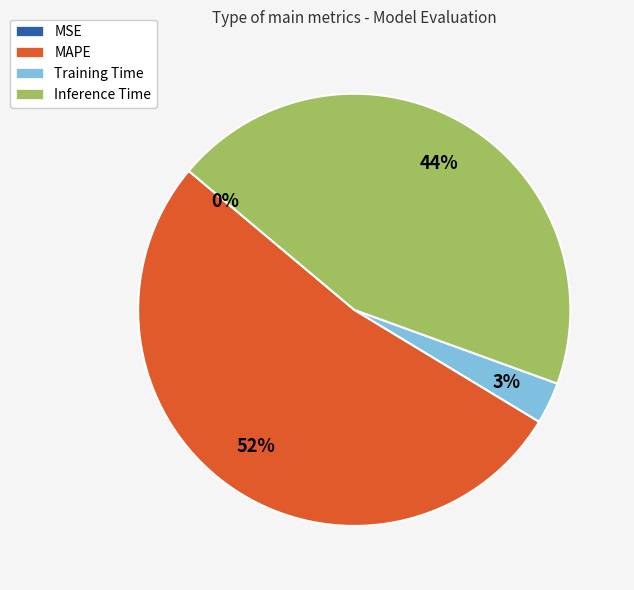

Which slice is the largest?

MAPE